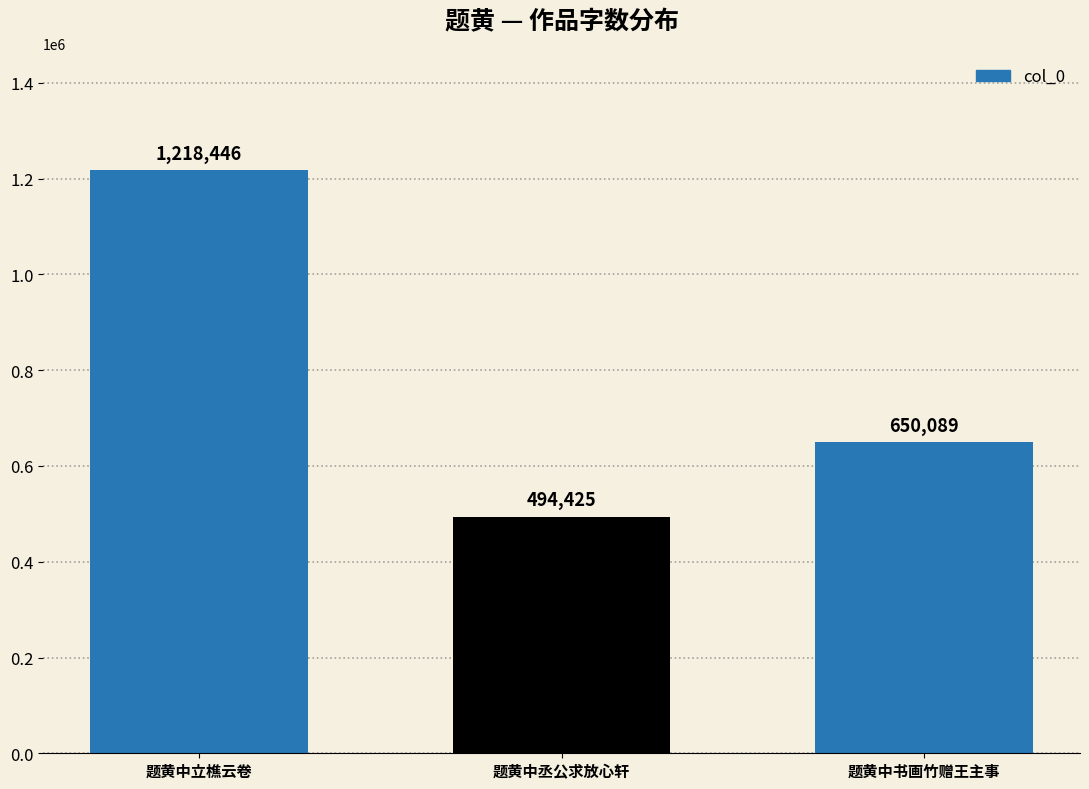

What is the value of the 1st bar from the left?

1218446